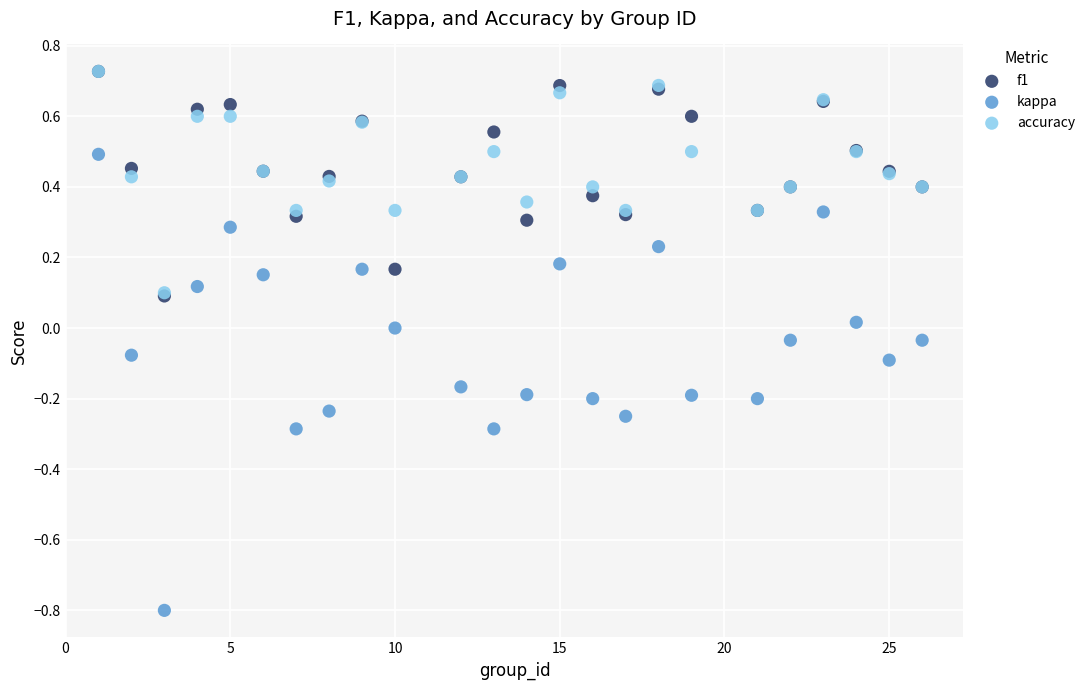

Which series has the widest spread of Y values?

kappa